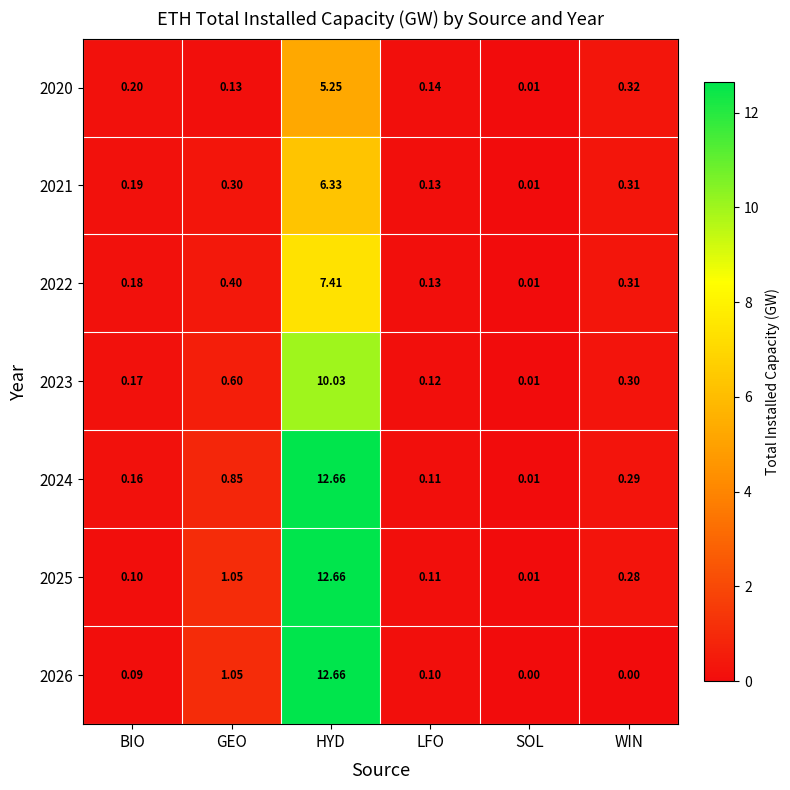

Which series has the largest range (max minus min)?

2026